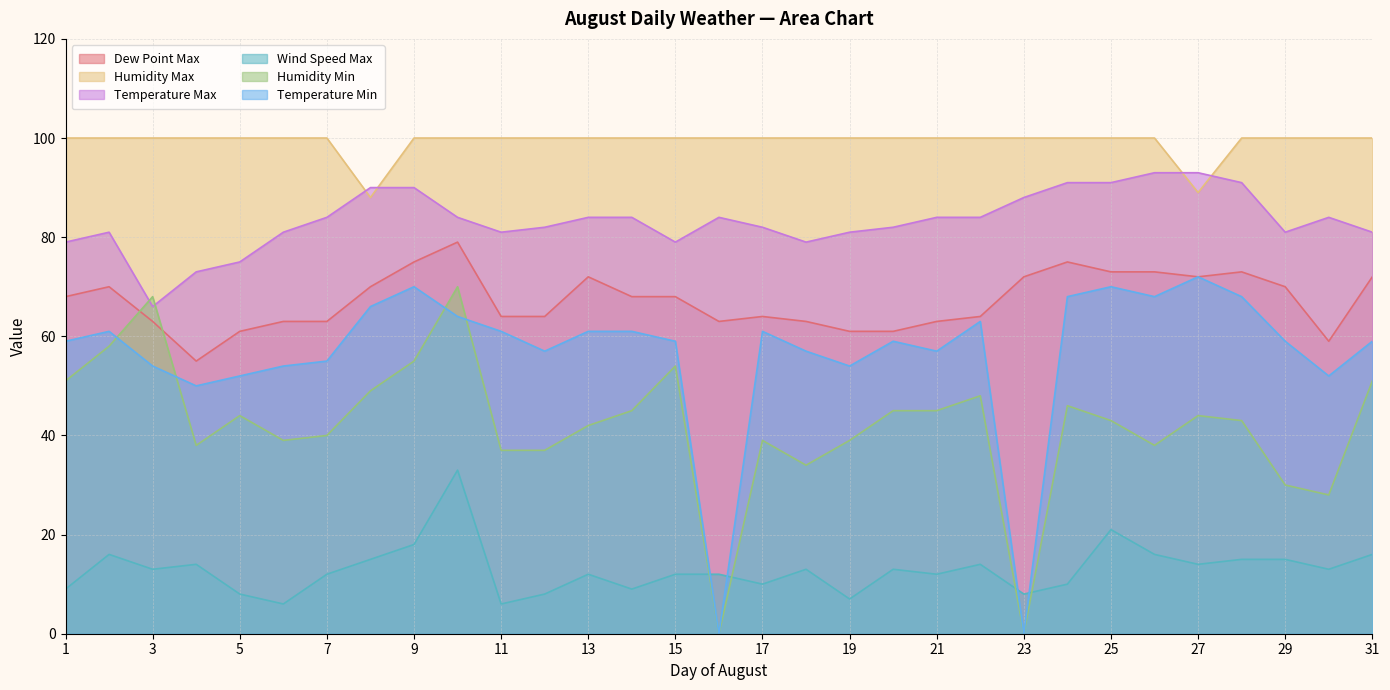

After their last crossing, which series has the higher values: Humidity Min or Temperature Max?

Temperature Max